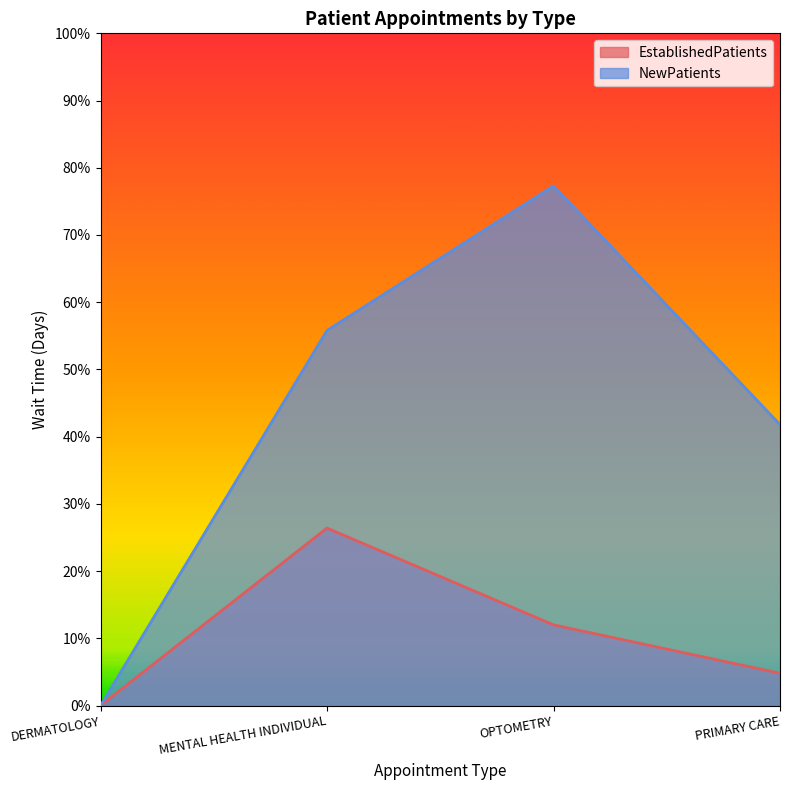

True or false: NewPatients and EstablishedPatients intersect in this chart.

False